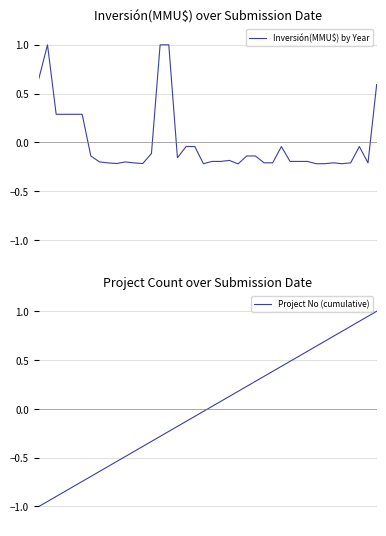

At which category is the sum across all series the highest?

39